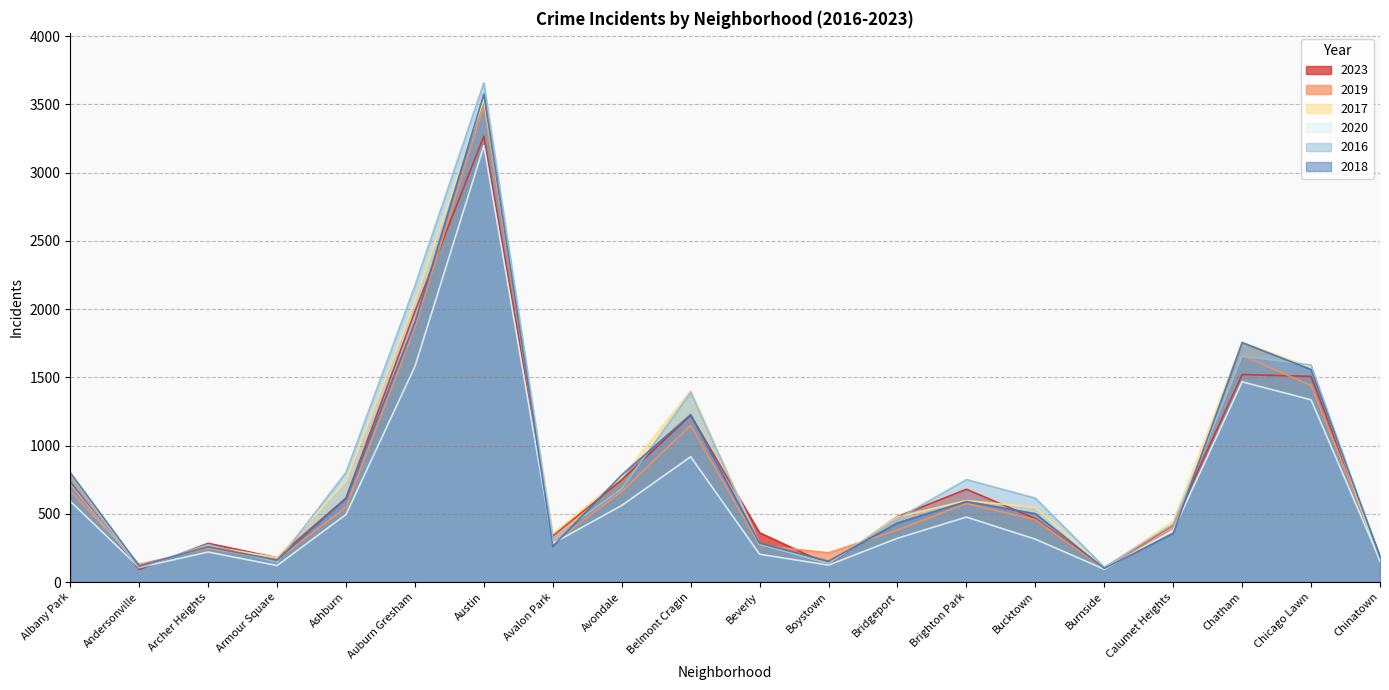

What position from the left is Ashburn?

5